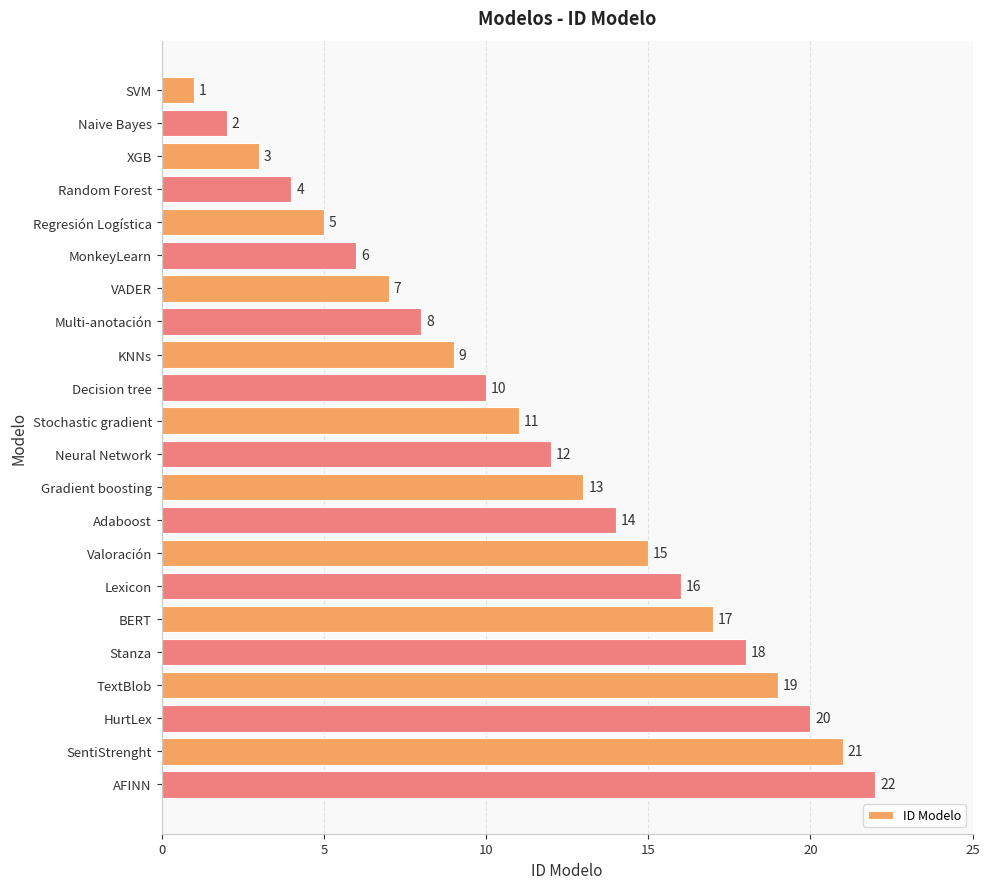

The value at Regresión Logística is 9. True or false?

False